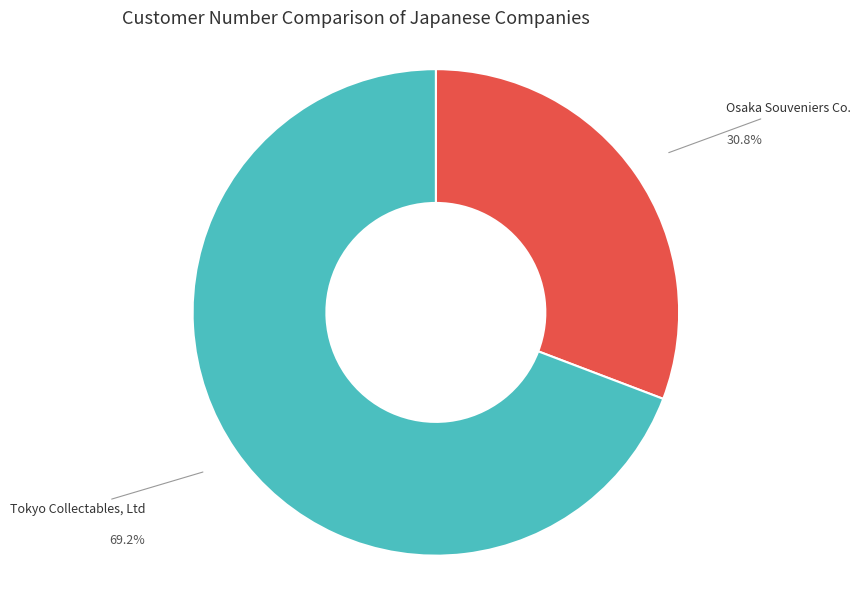

What is the total percentage of Tokyo Collectables, Ltd and Osaka Souveniers Co.?

100.0%